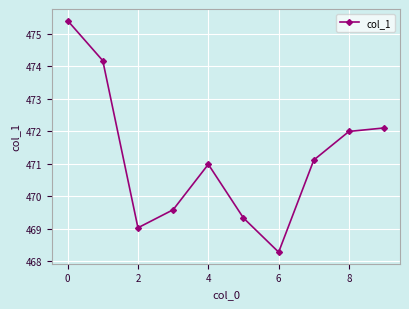

Count the number of categories in the chart.

10